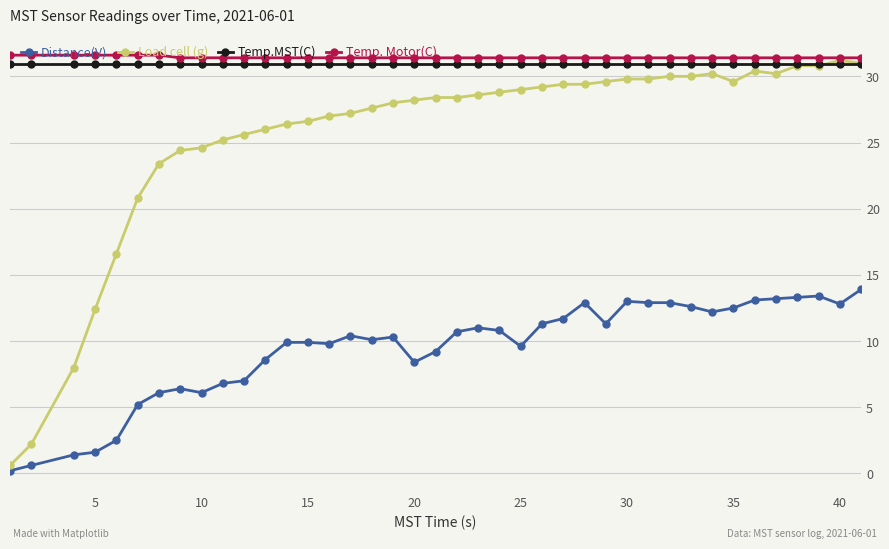

True or false: Temp.MST(C) and Distance(V) cross at least once.

False